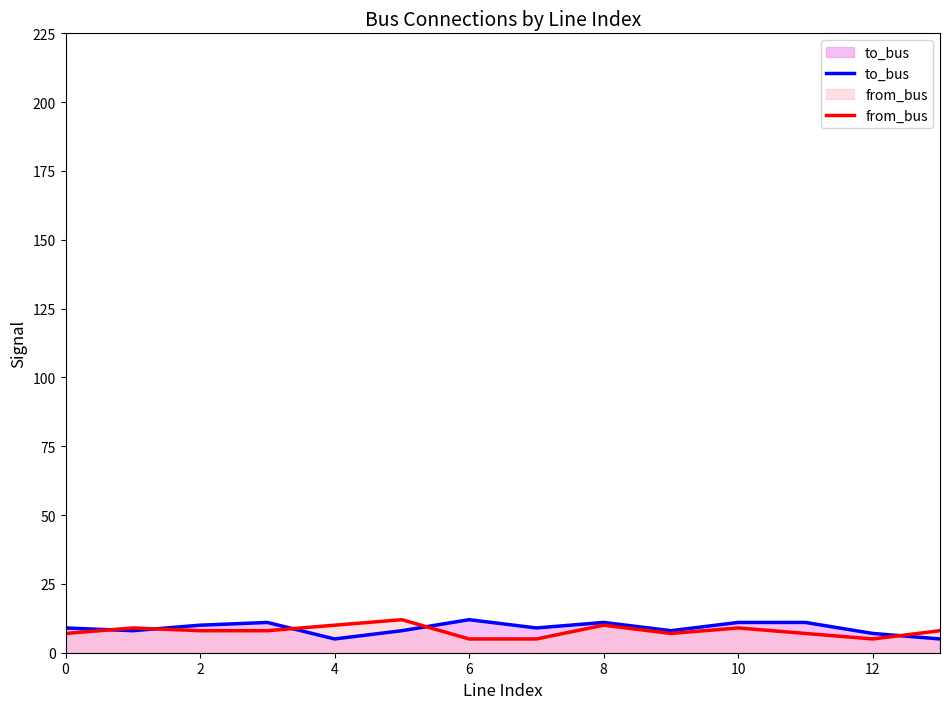

True or false: from_bus has a value of 7 at 0.

True